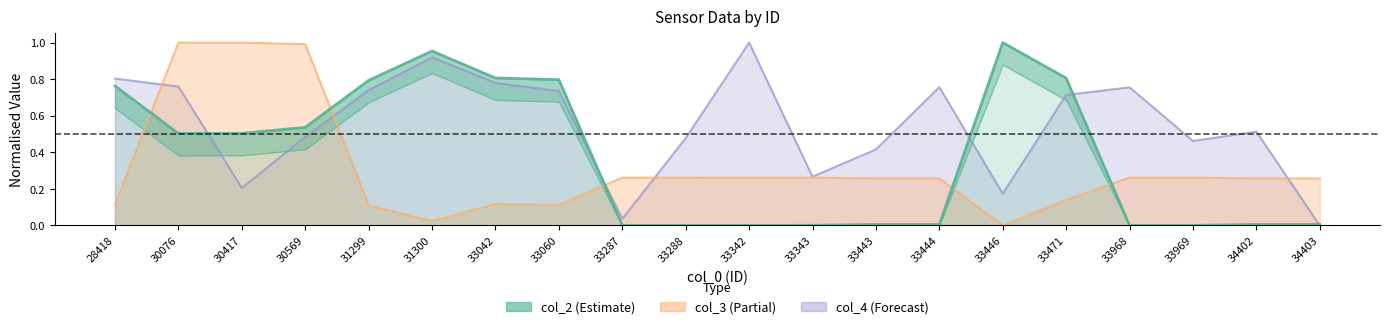

Which series has the largest range (max minus min)?

col_2